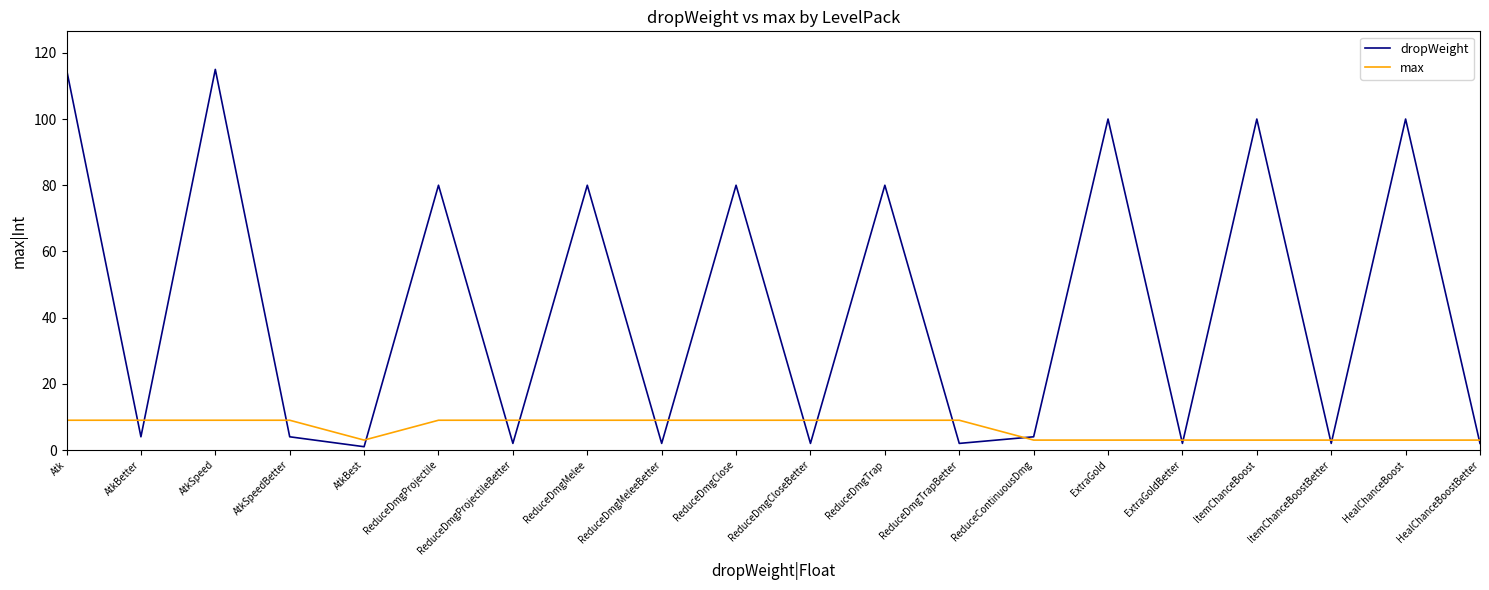

At ReduceDmgMeleeBetter, list the series in order from smallest to largest.

dropWeight, max